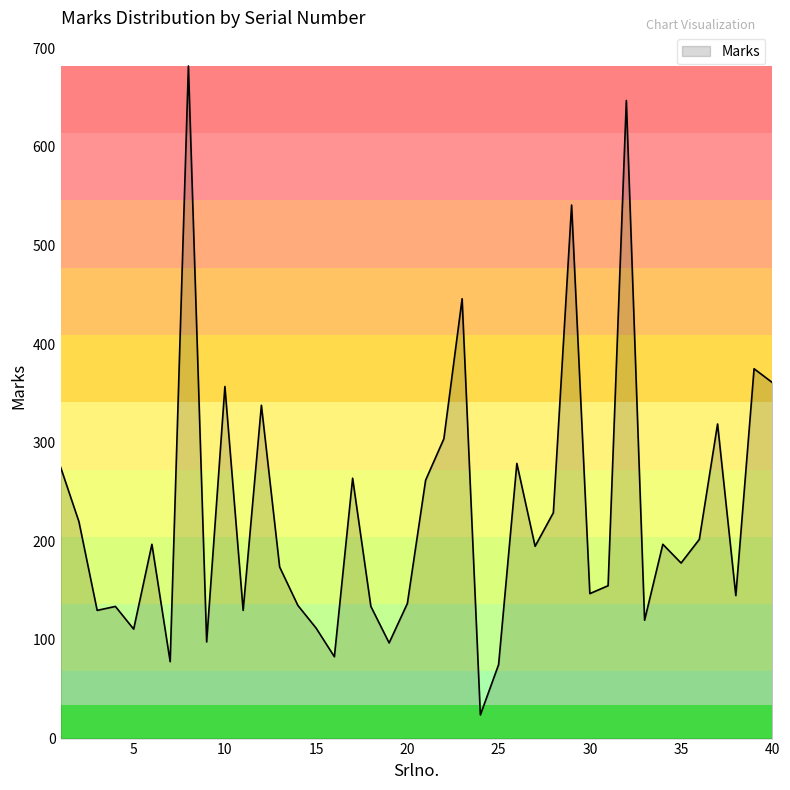

What is the difference between the maximum and minimum values?

658